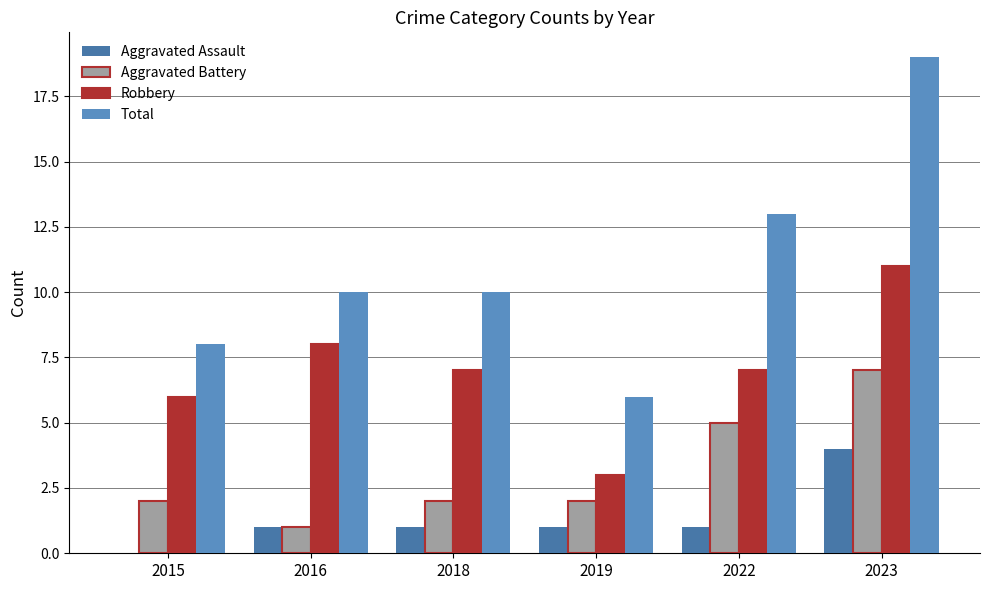

List the series in order of their peak value, highest first.

Total, Robbery, Aggravated Battery, Aggravated Assault